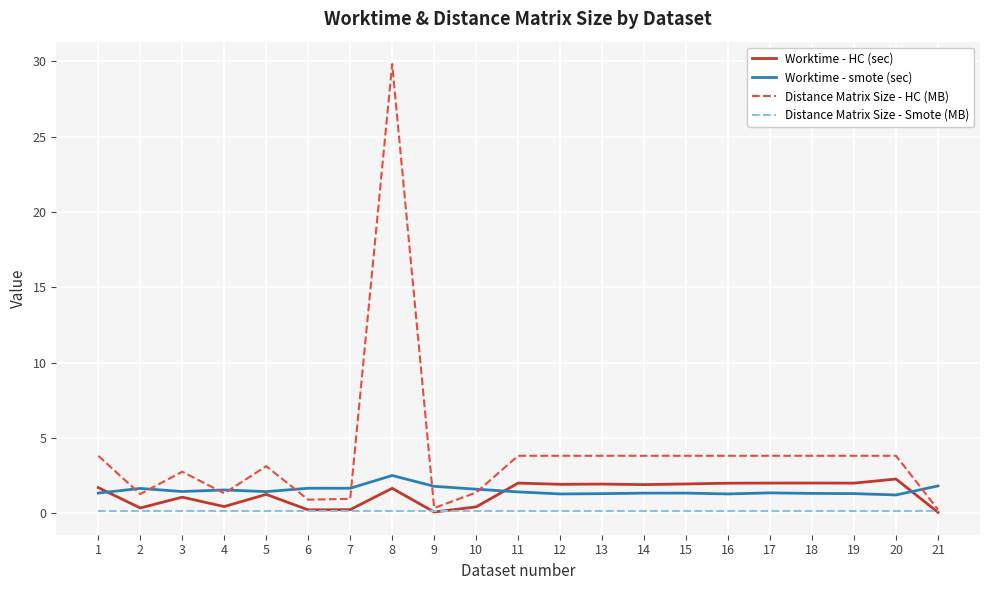

What is the maximum value shown in the chart?

29.8